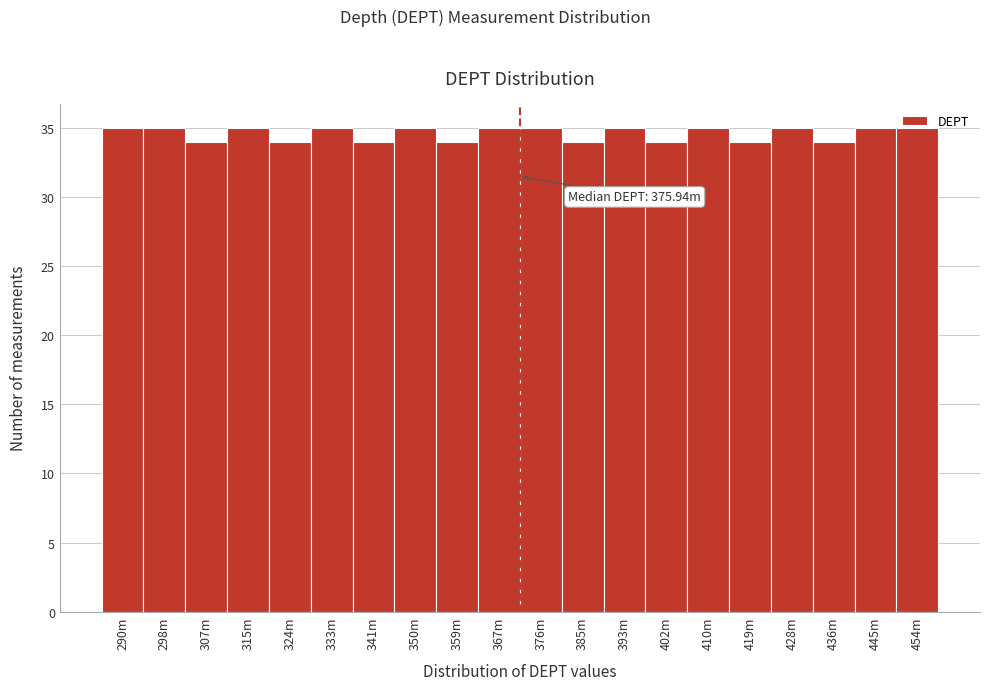

True or false: the data shows 15 at 359m.

False